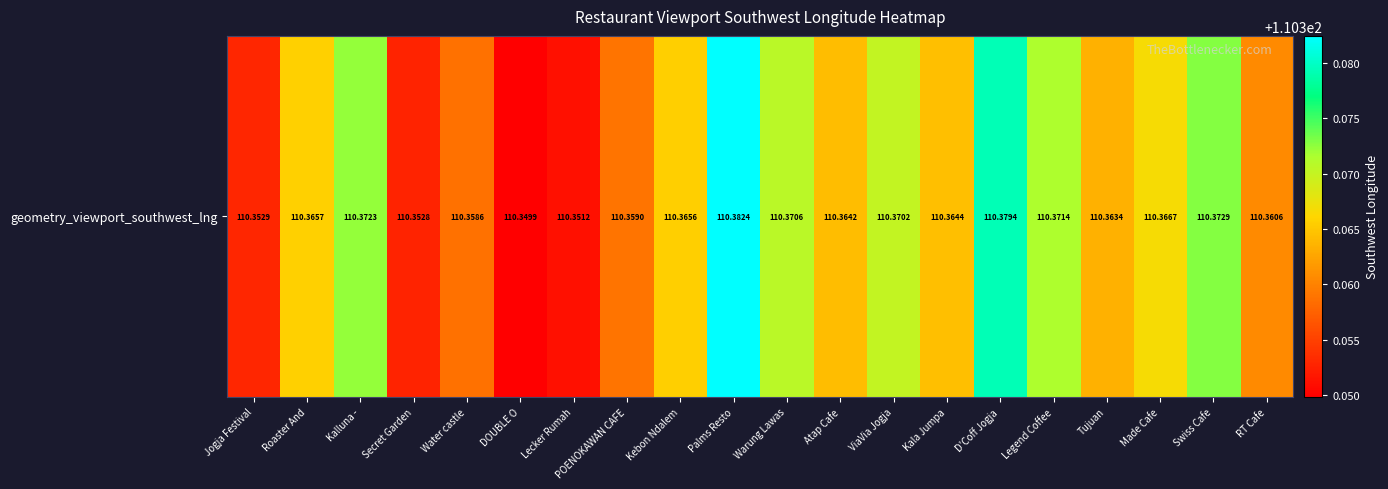

Reading left to right, transcribe all the data shown in this chart.

110.4	110.4	110.4	110.4	110.4	110.3	110.4	110.4	110.4	110.4	110.4	110.4	110.4	110.4	110.4	110.4	110.4	110.4	110.4	110.4